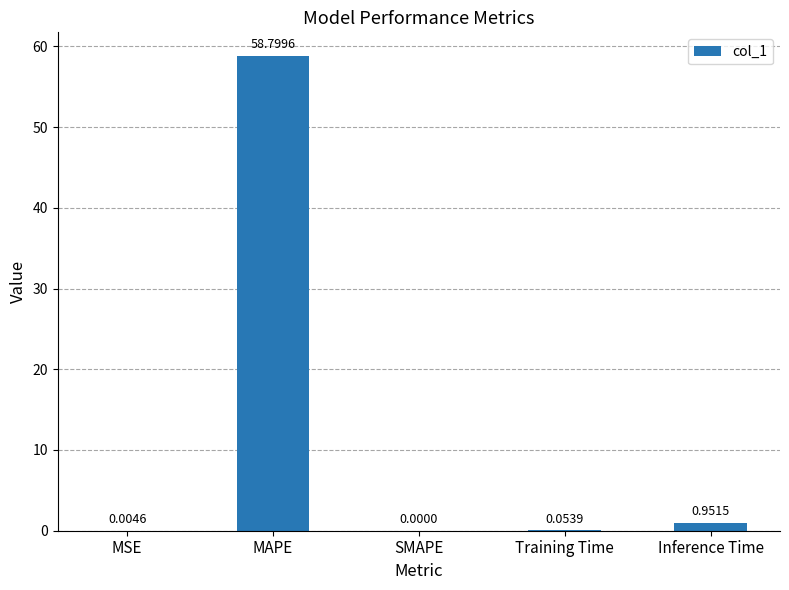

Between MSE and Training Time, which is larger?

Training Time